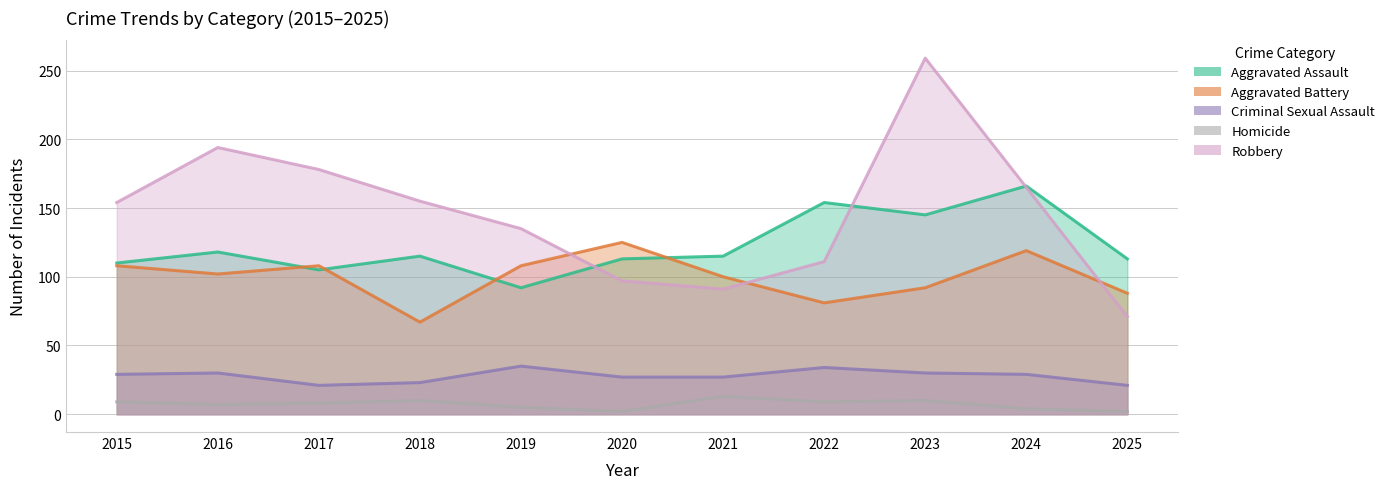

Rank the categories by Aggravated Assault value from highest to lowest.

2024, 2022, 2023, 2016, 2018, 2021, 2020, 2025, 2015, 2017, 2019